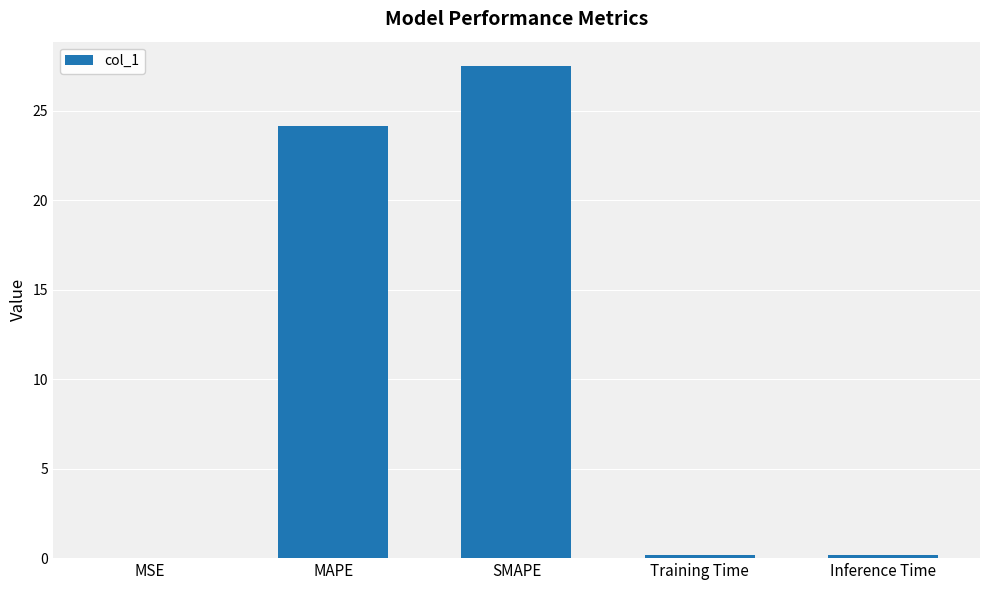

What is the change in value from MAPE to SMAPE?

+3.3